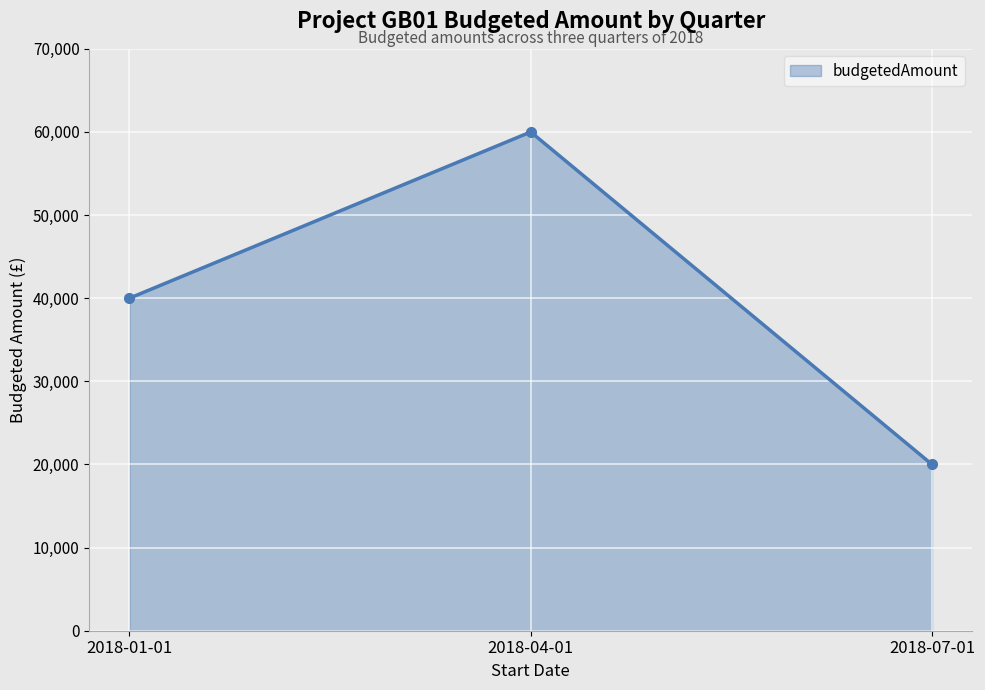

List the labels in order of value, largest first.

2018-04-01, 2018-01-01, 2018-07-01